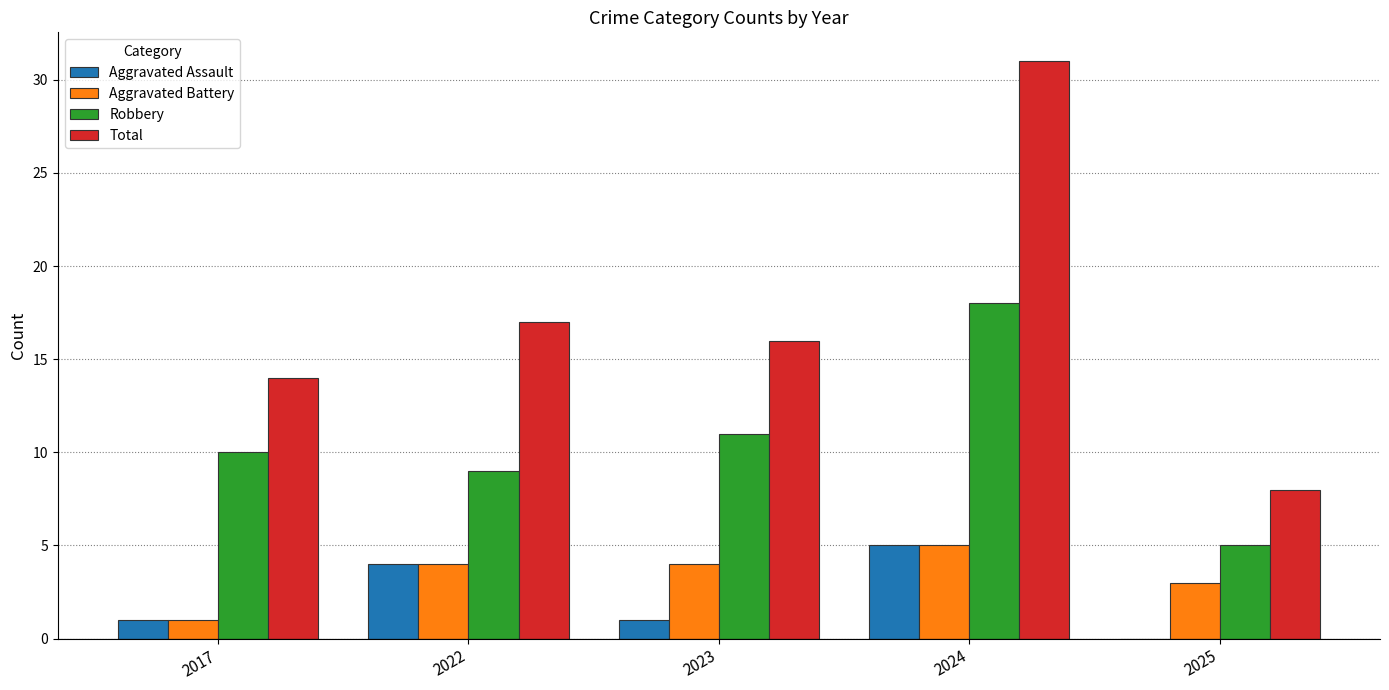

What is the maximum value for Total?

31